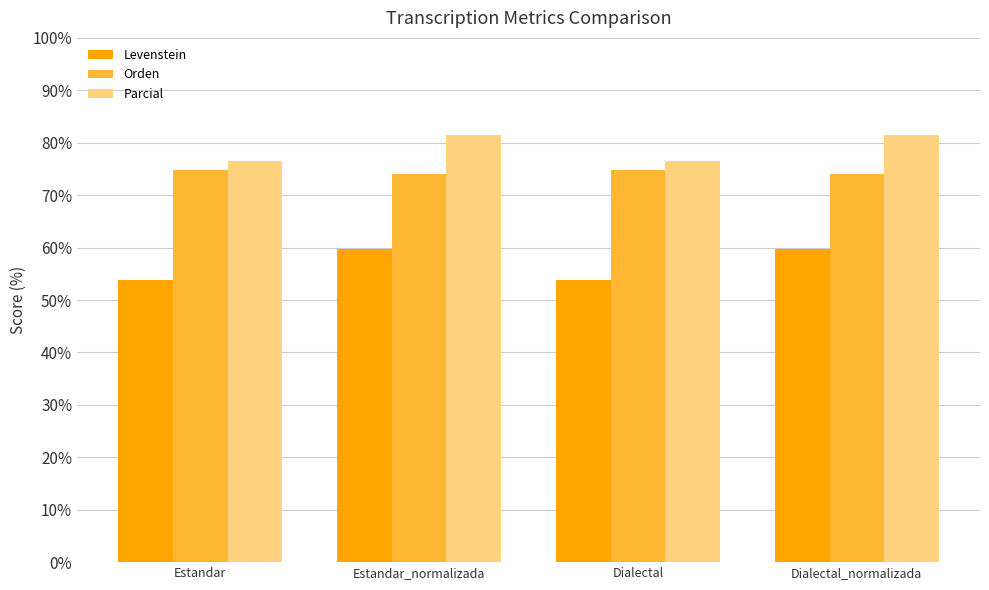

True or false: Parcial has a value of 145.8 at Estandar_normalizada.

False